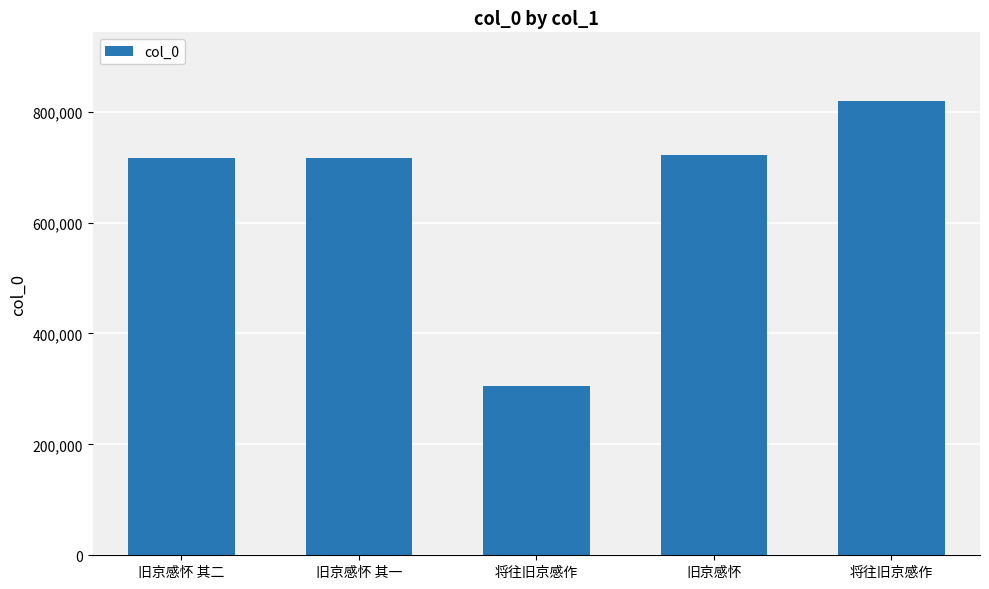

How many data points are less than 716661?

2